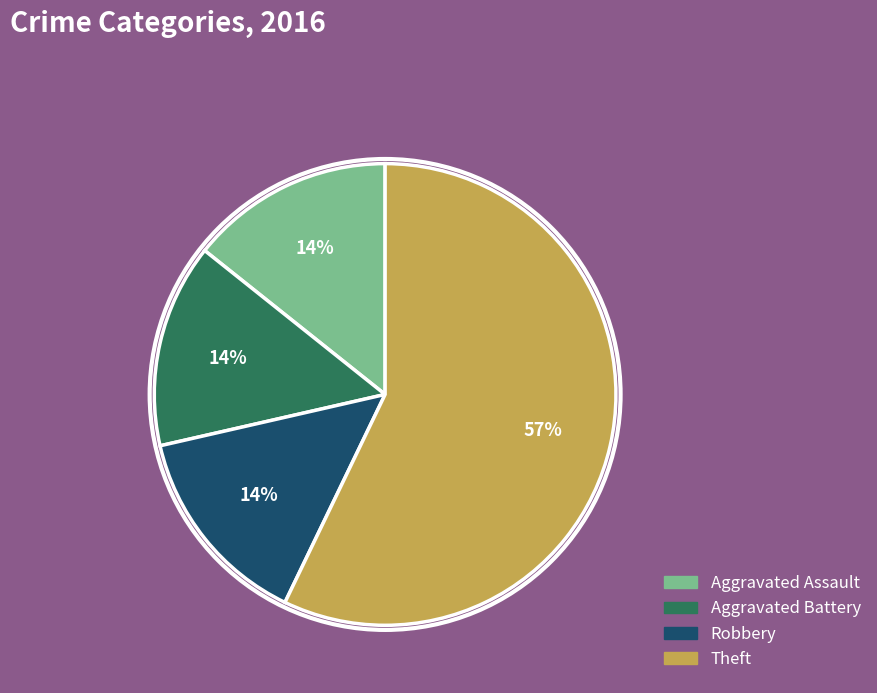

Does Robbery account for over 50% of the chart?

No